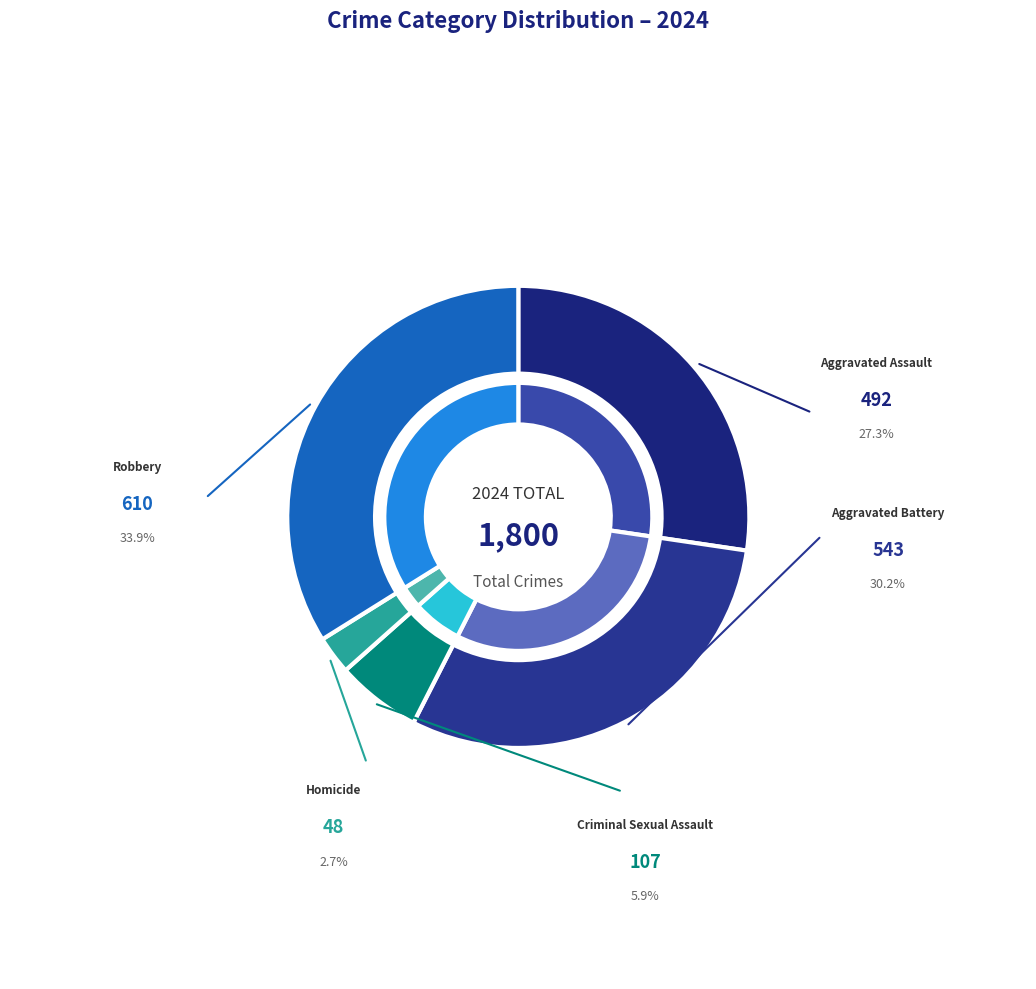

To the nearest percent, what is the average slice percentage?

20%